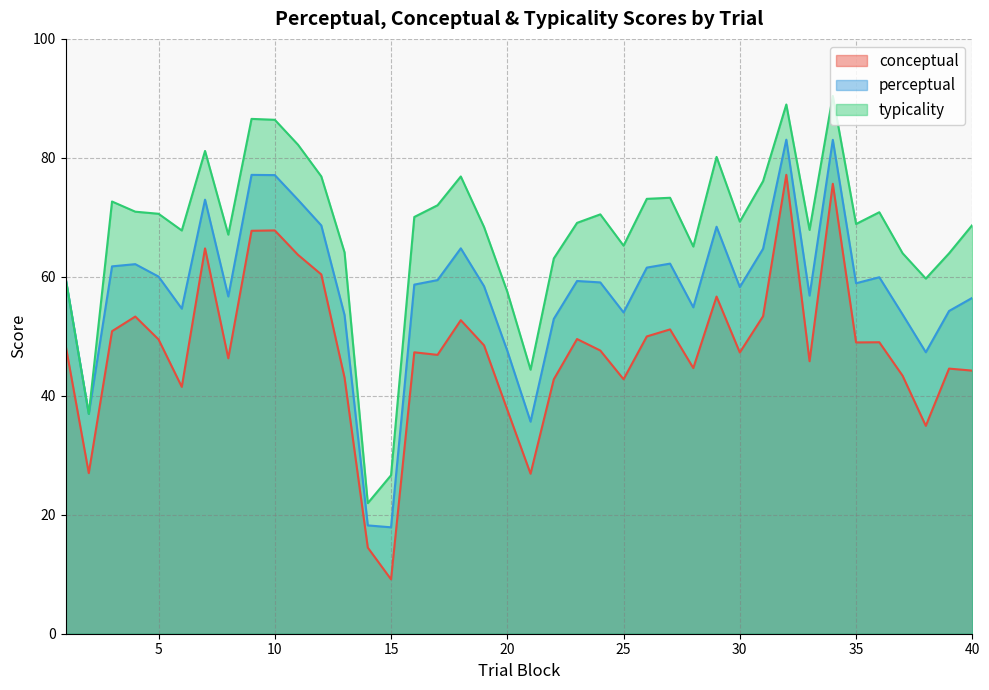

How many data points in conceptual are above 48?

20